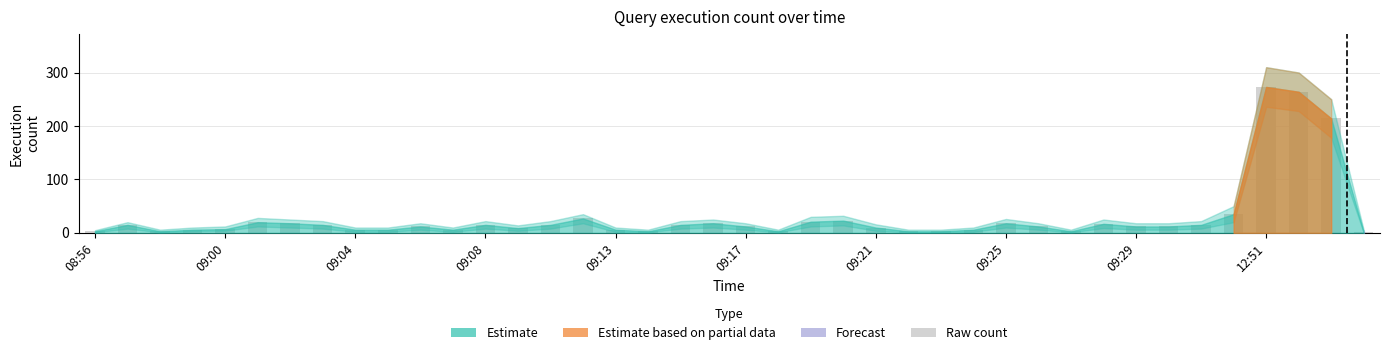

What is the maximum value shown in the chart?

273